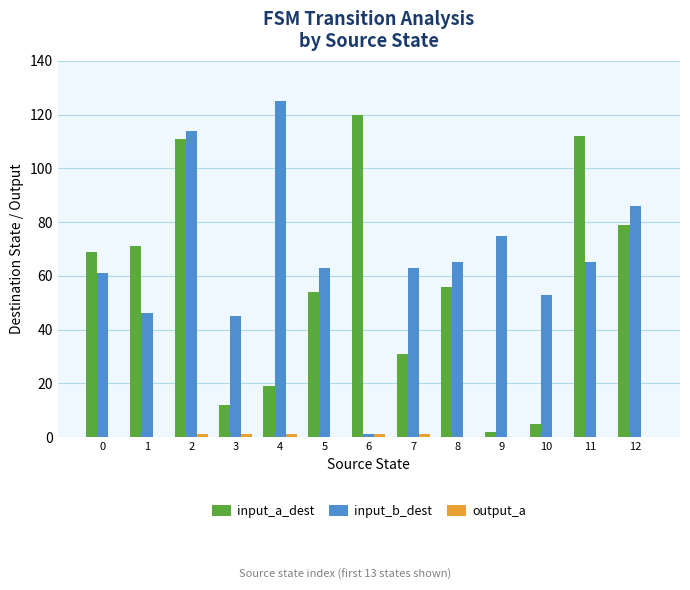

The input_a_dest series shows 5 at 10. True or false?

True